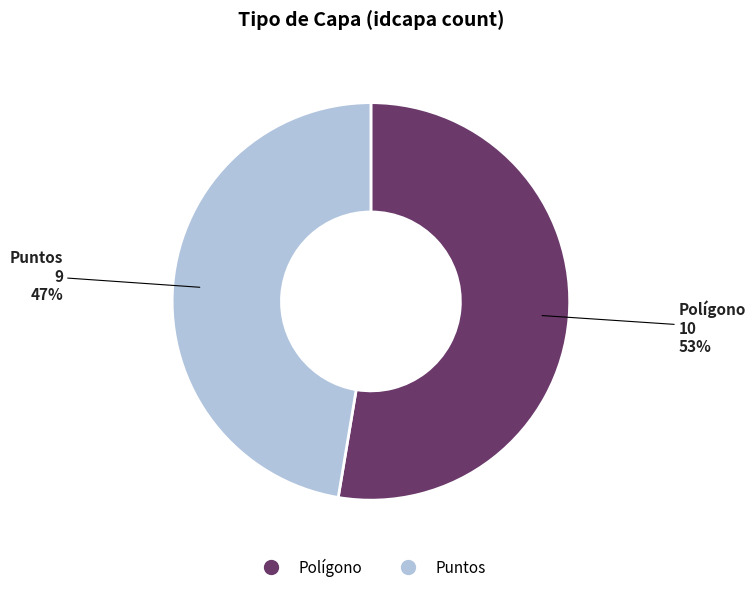

What percentage is the Puntos slice, to the nearest percent?

47%